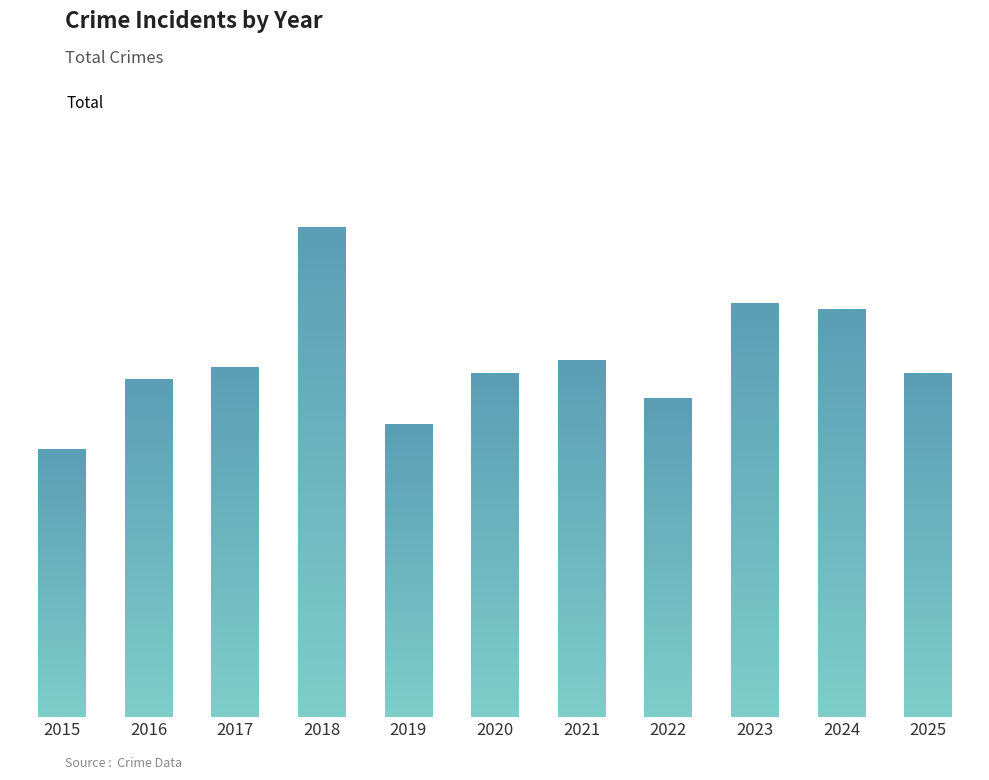

Reading left to right, transcribe all the data shown in this chart.

42	53	55	77	46	54	56	50	65	64	54